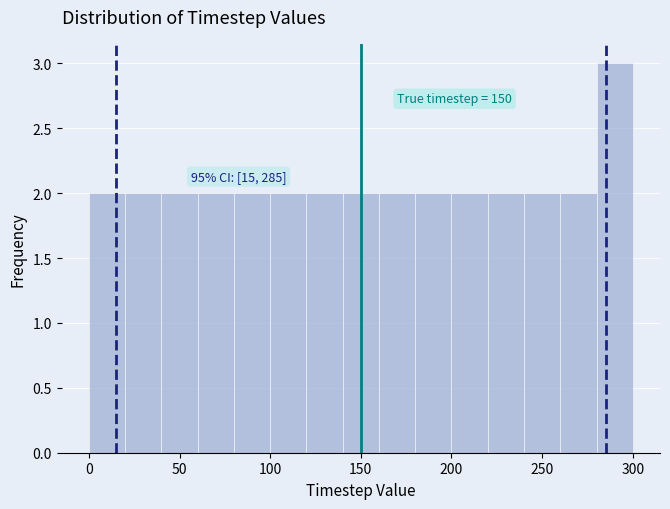

Over which range of the x-axis is the bar tallest?

280 to 300